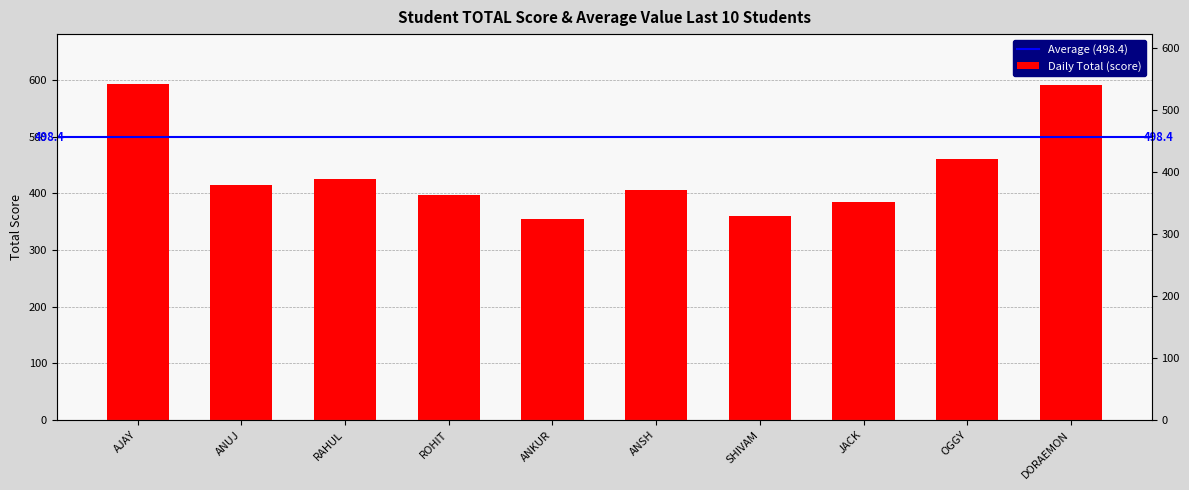

Reading left to right, extract all data points from this chart.

592	415	425	397	354	405	360	384	461	591